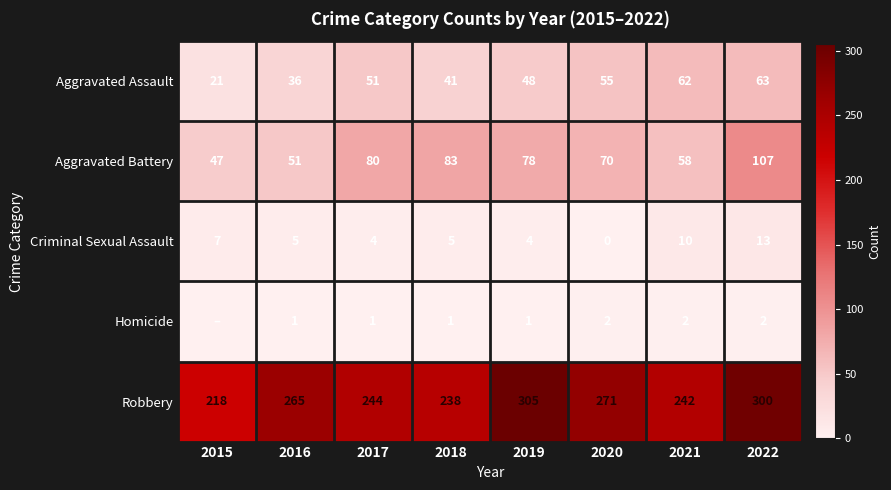

What is the total value across all series at 2017?

380